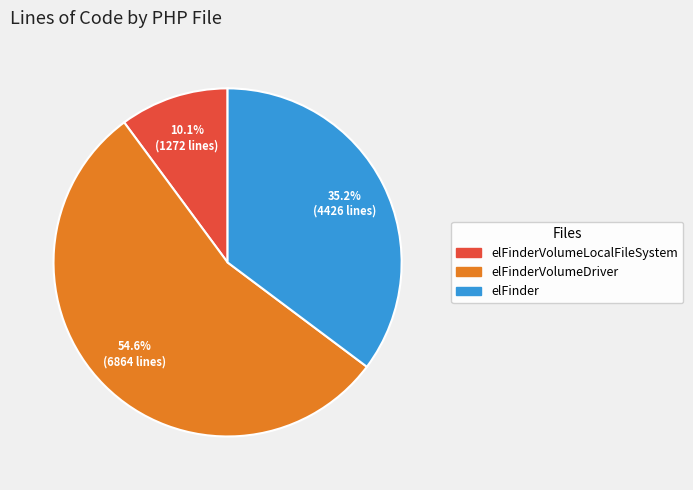

How many slices are in this pie chart?

3